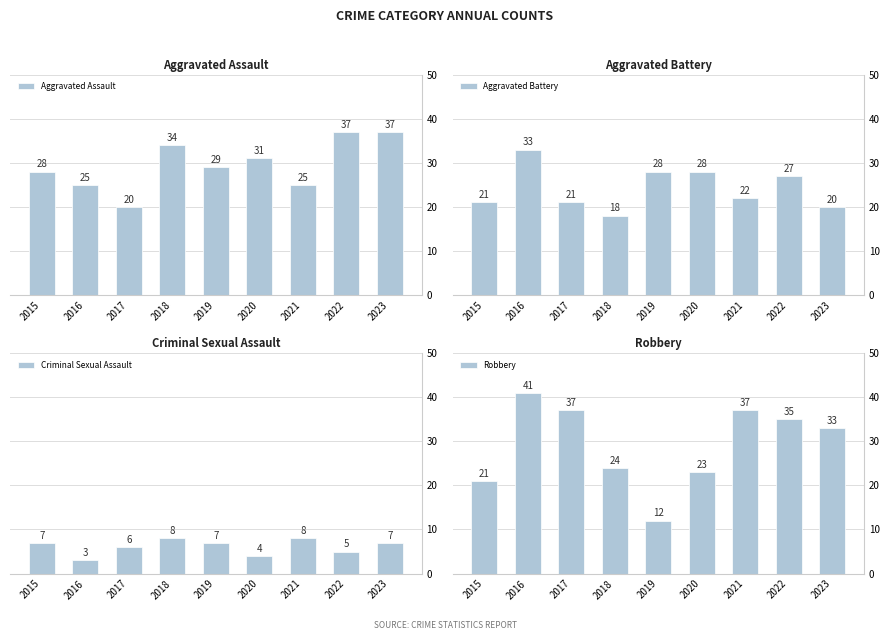

At how many categories does at least one series exceed 19?

9